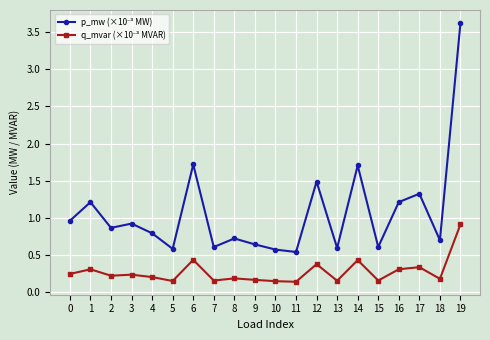

What is the spread (max minus min) of values at 7?

0.5